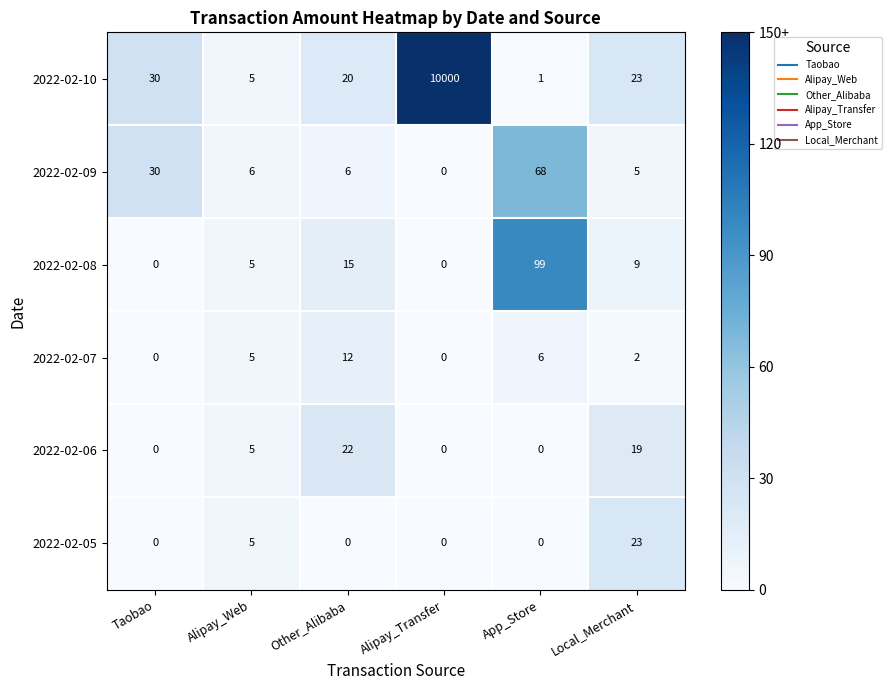

What is the sum of all 2022-02-06 values?

46